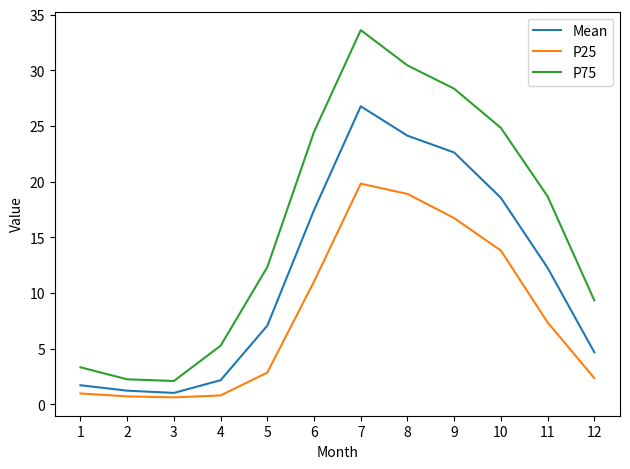

What are all the series names shown in the legend?

Mean, P25, P75